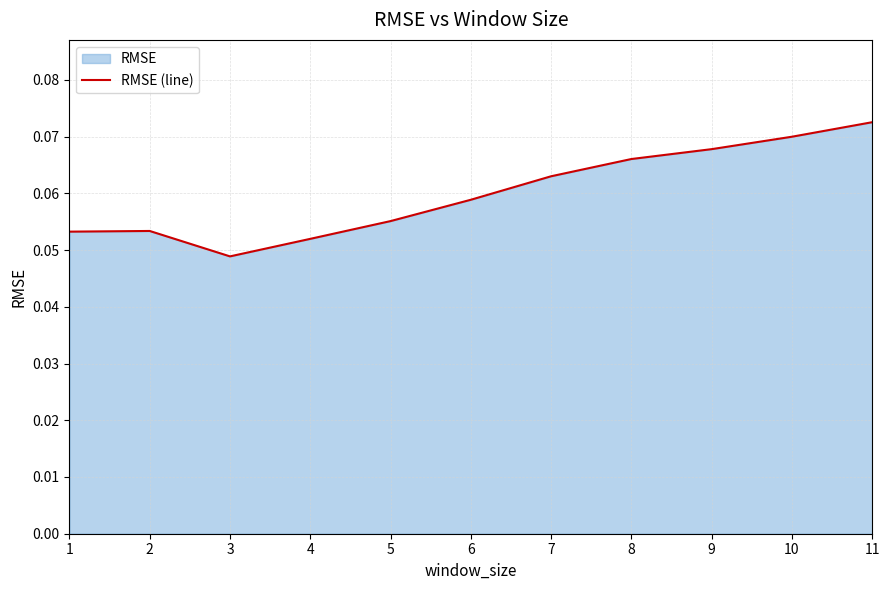

Count the number of data series in this chart.

1